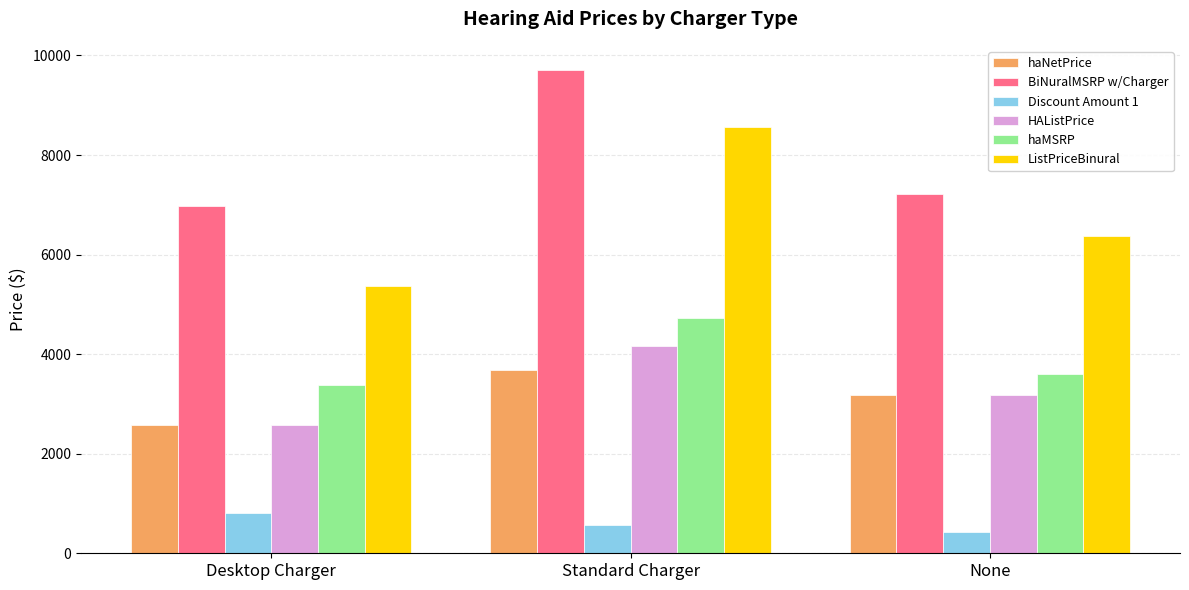

At which category is the sum across all series the highest?

Standard Charger